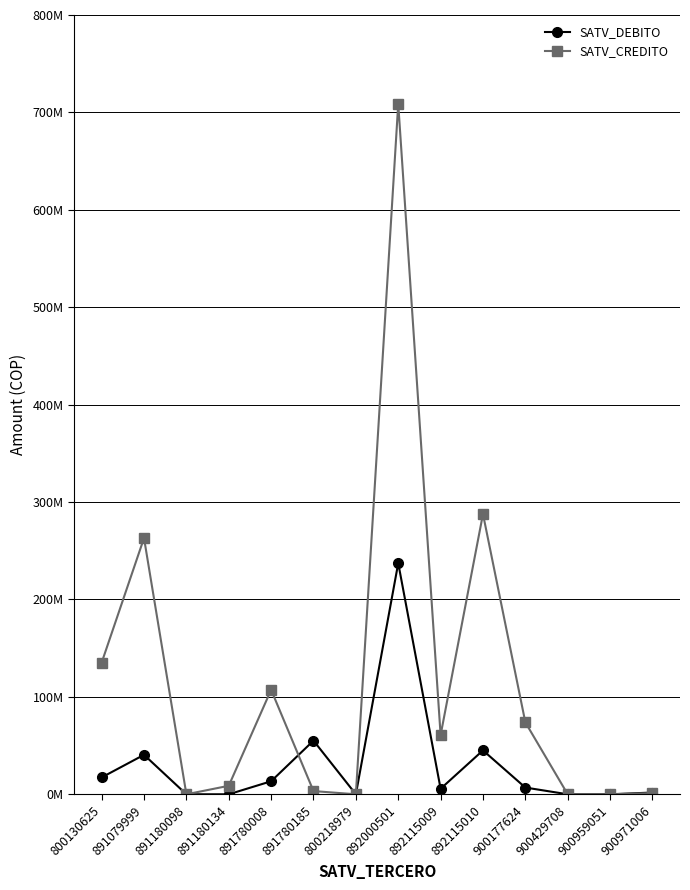

Reading left to right, transcribe all the data shown in this chart.

SATV_DEBITO: 800130625=17299841.4	891079999=40520940.3	891180098=0.0	891180134=0.0	891780008=13368596.5	891780185=55087065.6	800218979=0.0	892000501=237287304.7	892115009=5671616.4	892115010=45078730.5	900177624=6921131.7	900429708=0.0	900959051=0.0	900971006=1800390.0
SATV_CREDITO: 800130625=135076186.6	891079999=263026693.6	891180098=0.0	891180134=8717209.5	891780008=107269536.8	891780185=3300472.5	800218979=0.0	892000501=708897413.7	892115009=60768806.9	892115010=287714666.2	900177624=73844618.5	900429708=0.0	900959051=0.0	900971006=1188332.3